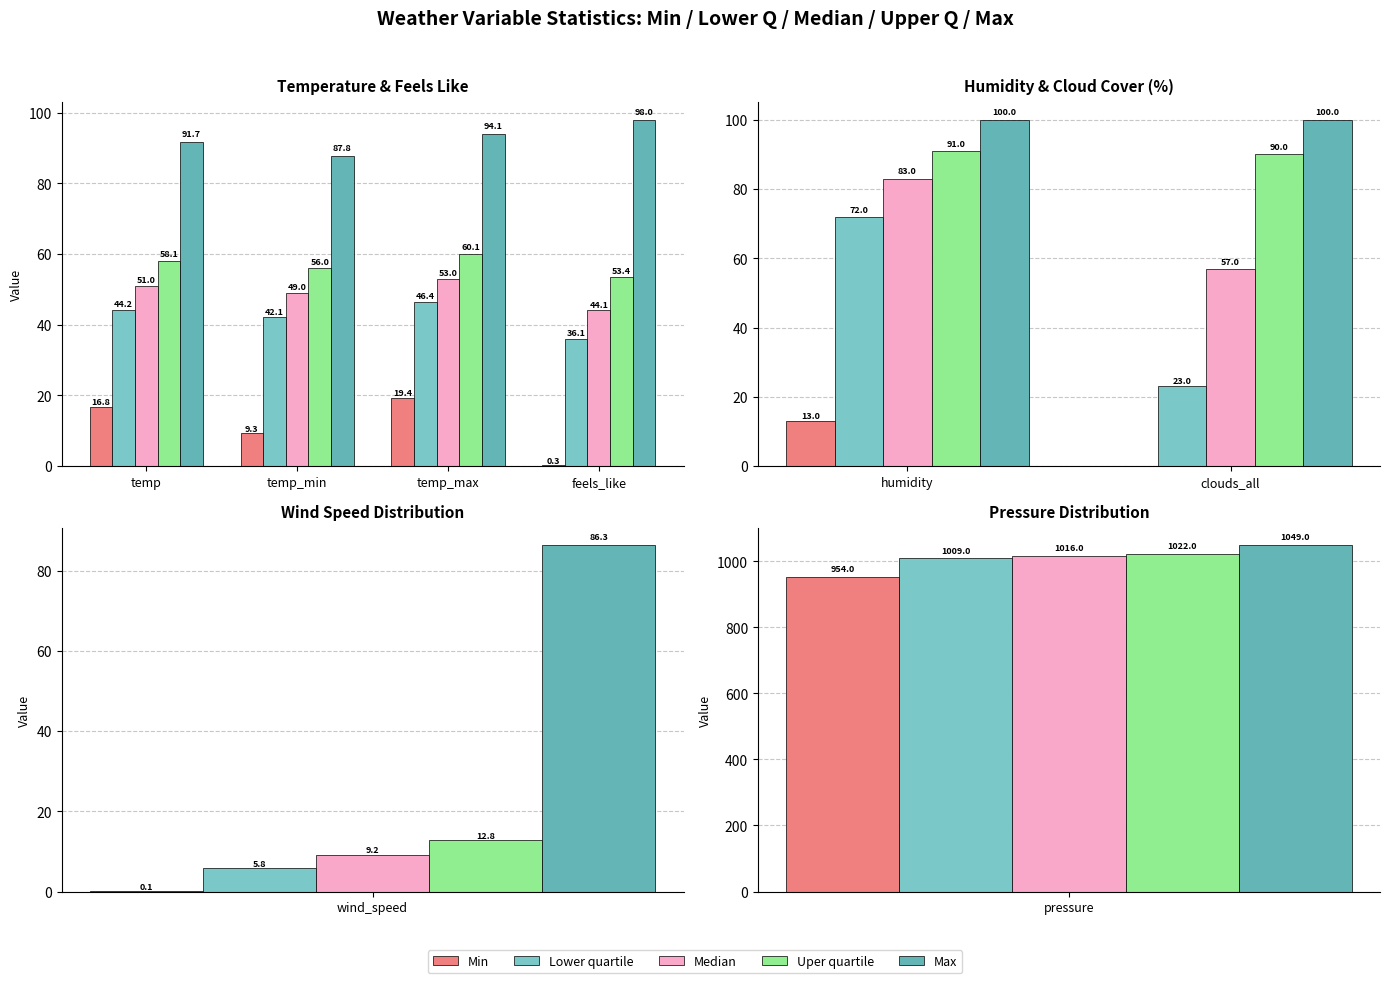

Count the number of categories in the chart.

2